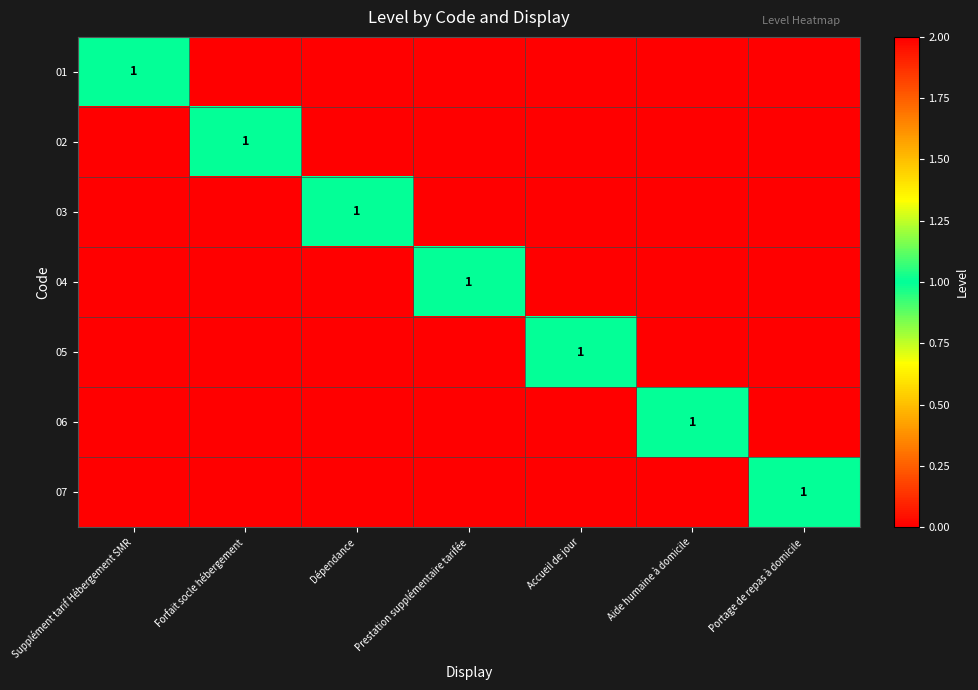

The 07 series shows 0 at Portage de repas à domicile. True or false?

False